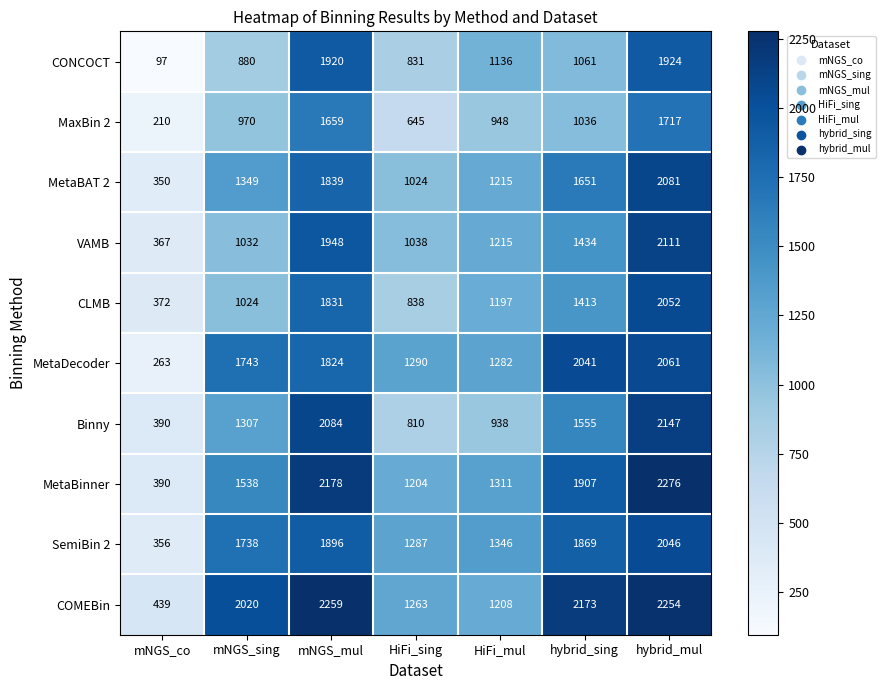

Which series has the widest spread of values?

MetaBinner